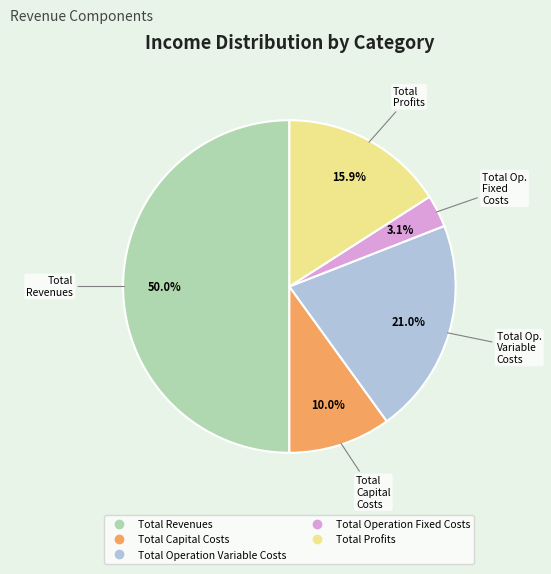

Between Total Profits and Total Operation Fixed Costs, which is larger?

Total Profits